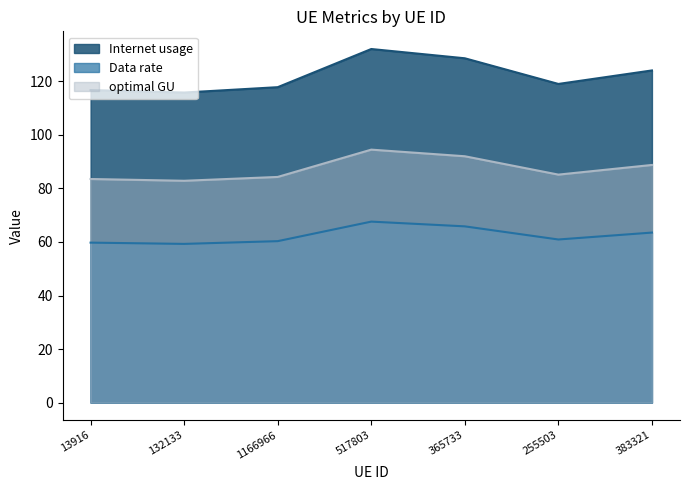

What is the minimum value for optimal GU?

82.9